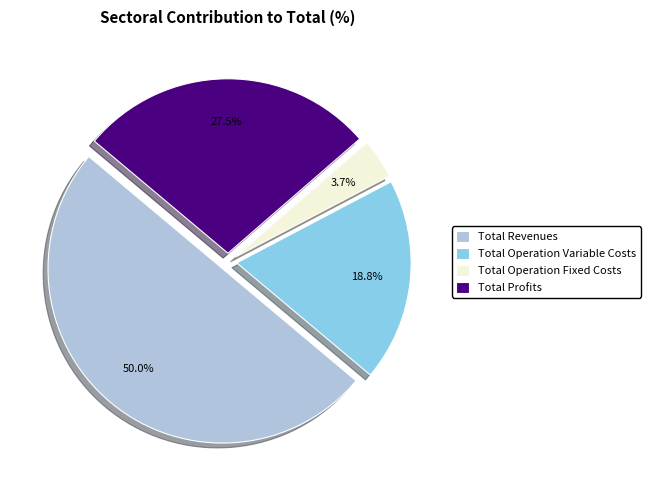

Does Total Operation Fixed Costs represent more than half of the total?

No